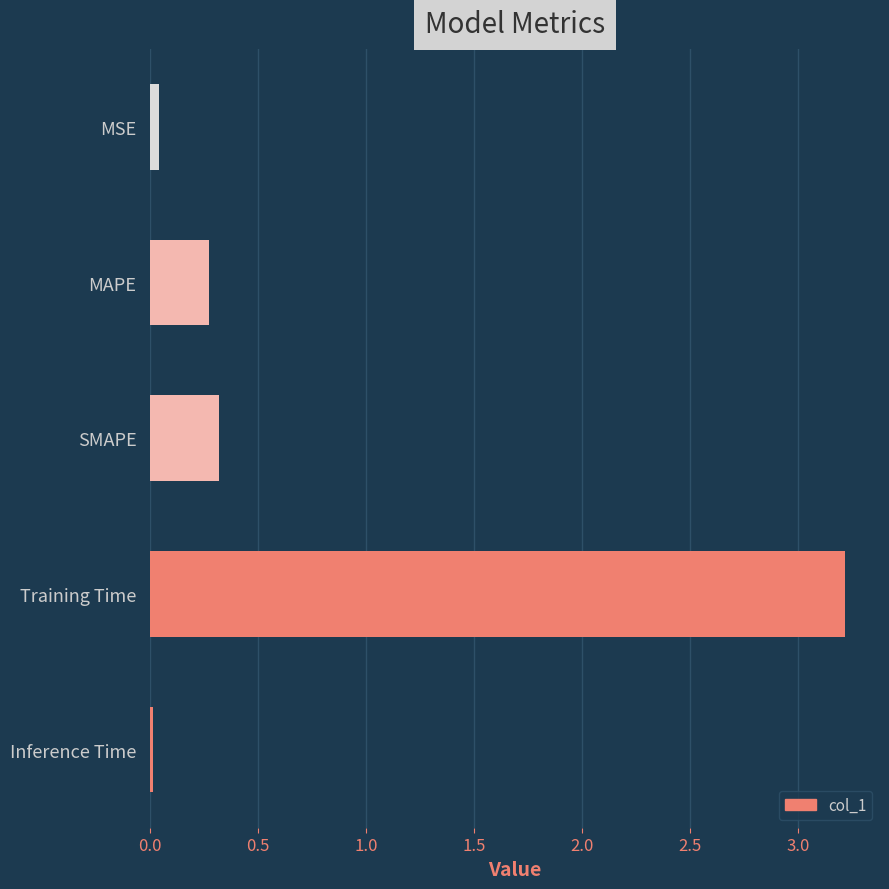

What is the difference between the maximum and second lowest values?

3.2